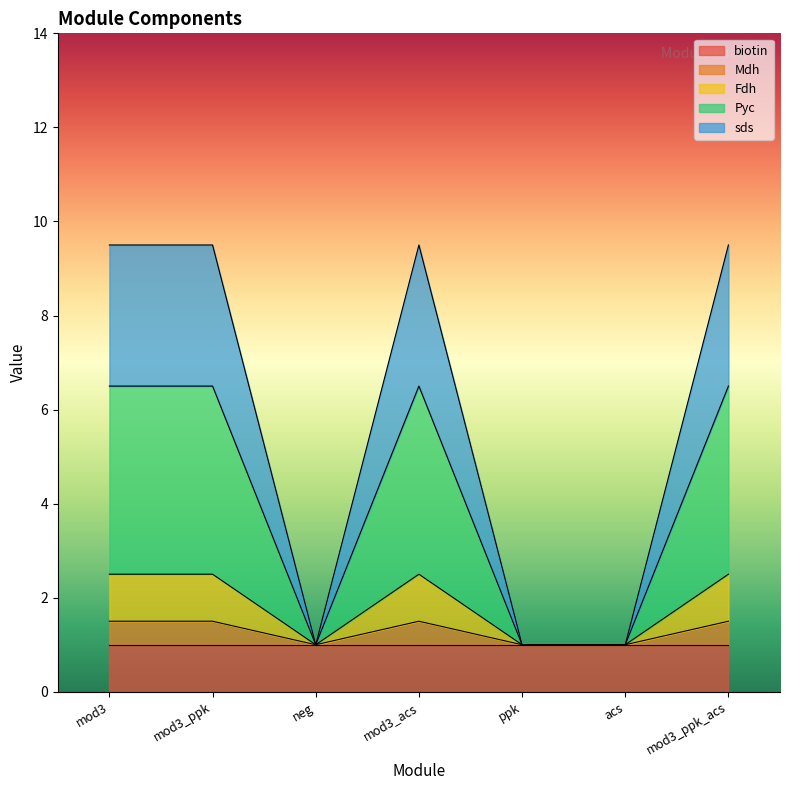

What is the total value across all series at mod3_ppk?

9.5